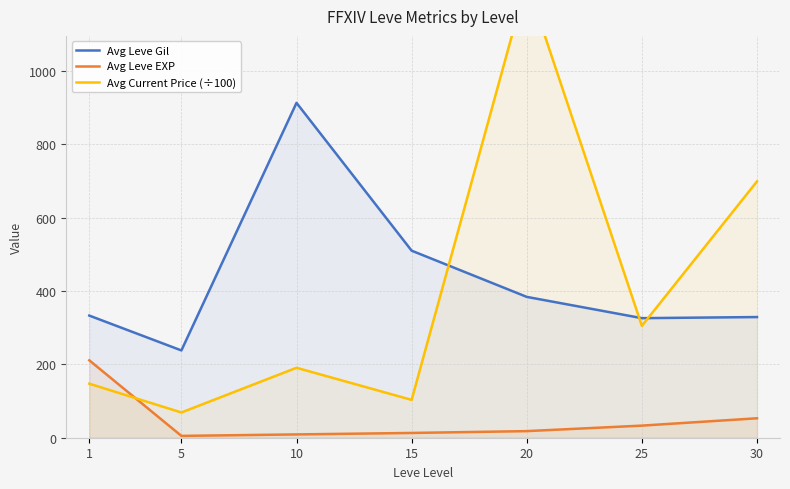

At 25, list the series in order from smallest to largest.

Avg Leve EXP, Avg Current Price (÷100), Avg Leve Gil